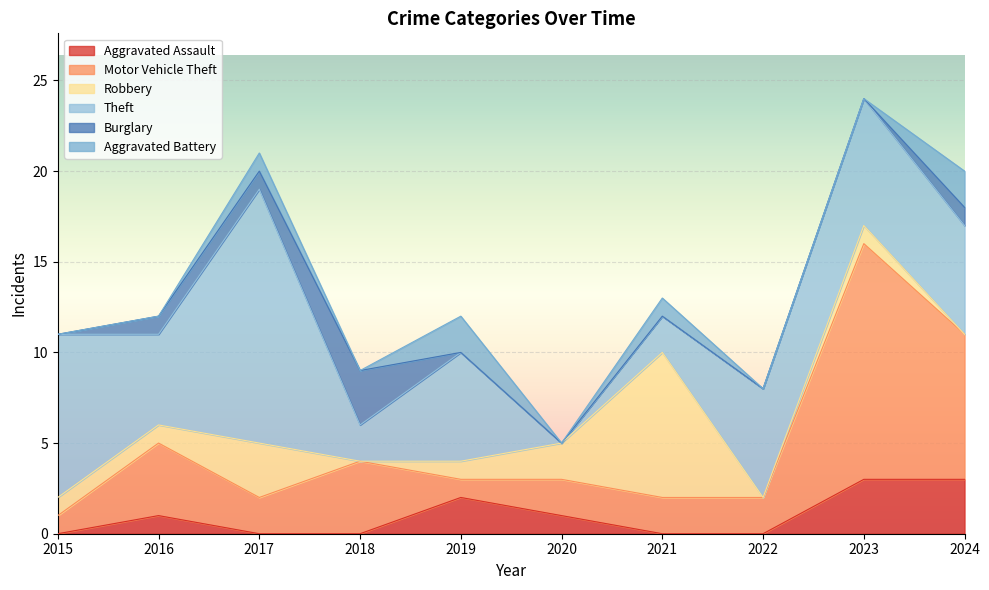

Is the value of Motor Vehicle Theft at 2018 greater than the value of Aggravated Battery at 2020?

Yes